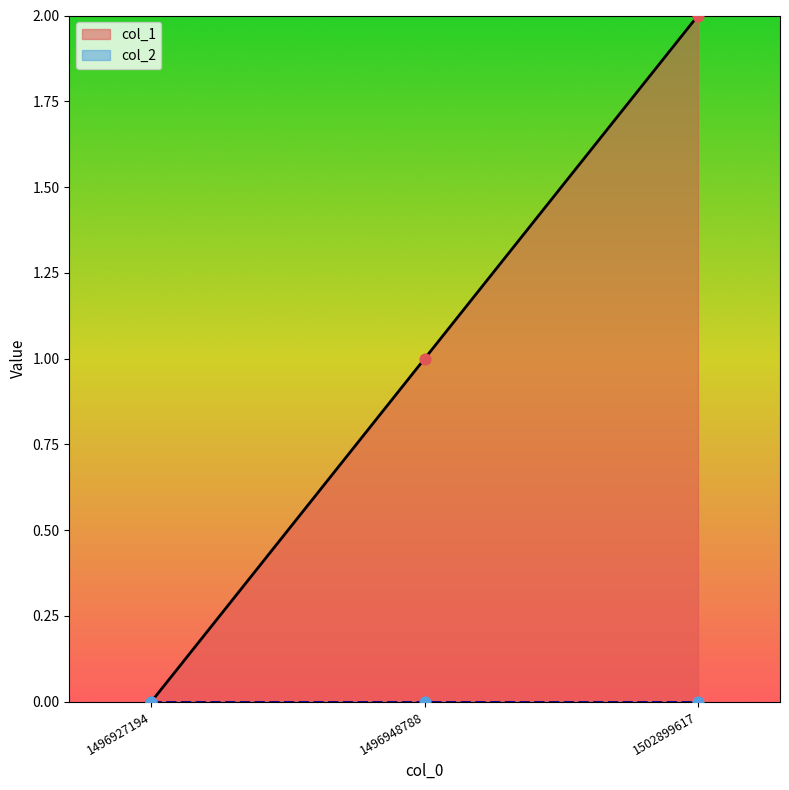

Which has a higher value, 1496927194 or 1502899617?

1502899617